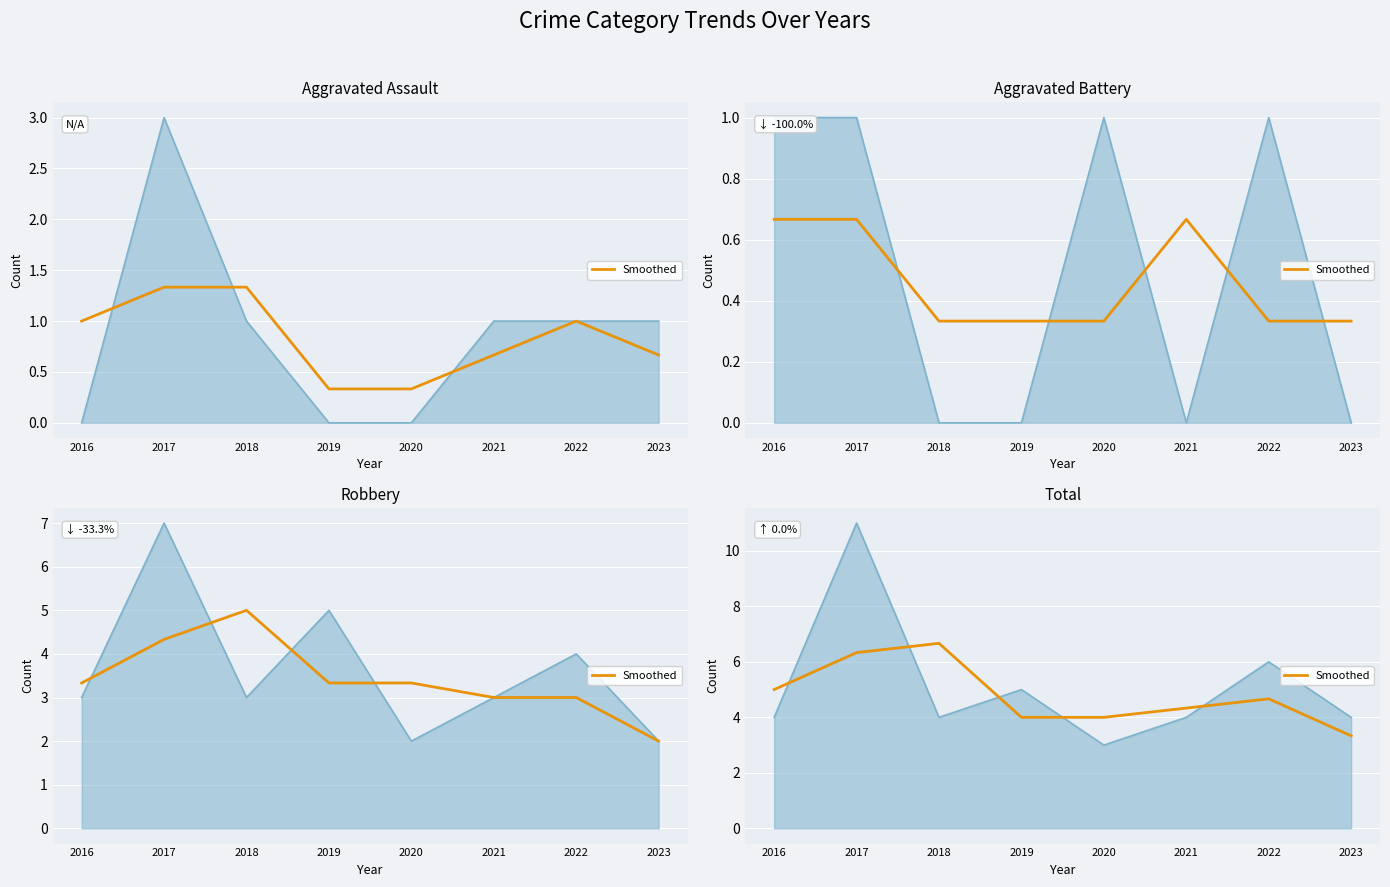

Is it true that the value at 2017 is 6.3?

True